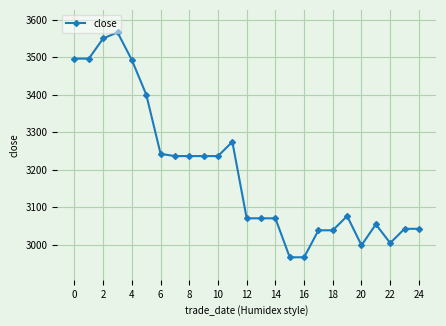

What is the average value?

3196